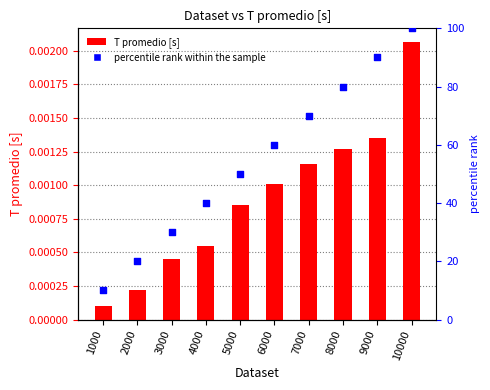

Which series has the largest total across all categories?

percentile rank within the sample